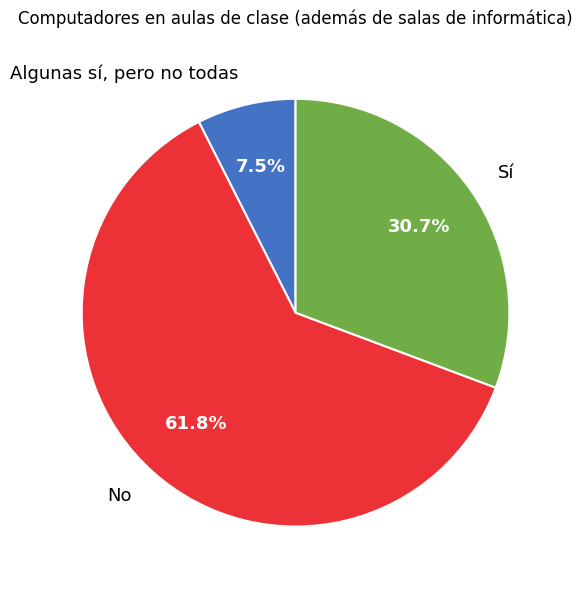

What is the ratio of the value at Sí to the value at No?

0.5